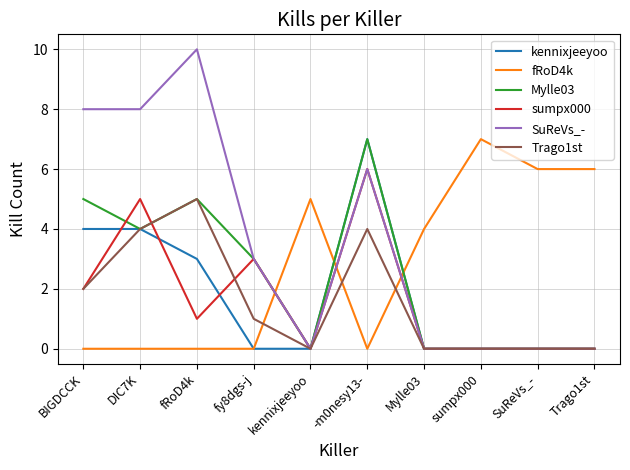

Which series has the widest spread of values?

SuReVs_-